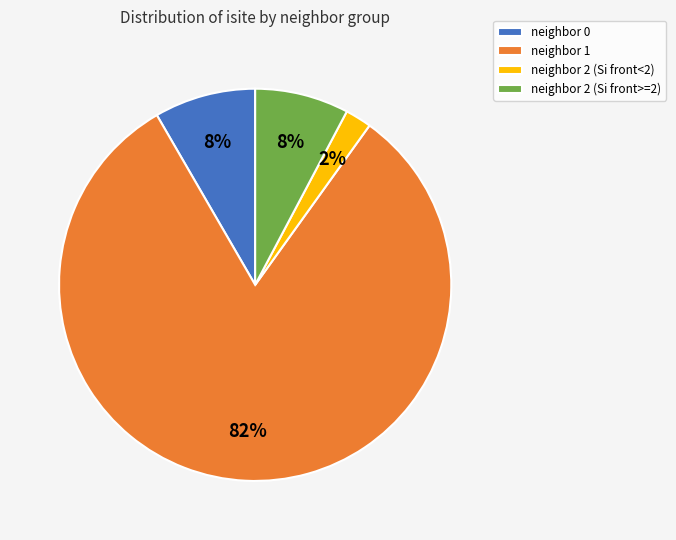

Is it true that neighbor 2 (Si front>=2) is 17% of the pie?

False